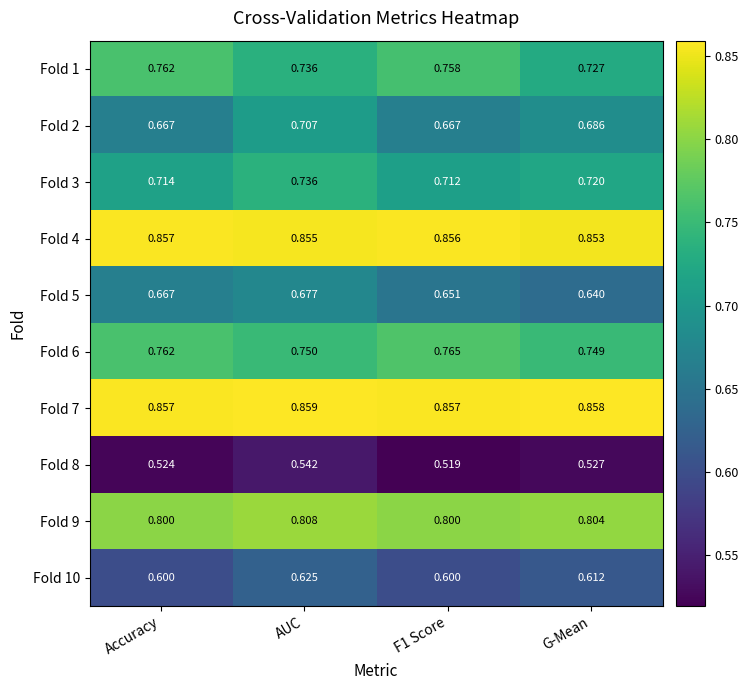

Is the value of Fold 3 at Accuracy greater than the value of Fold 10 at Accuracy?

Yes